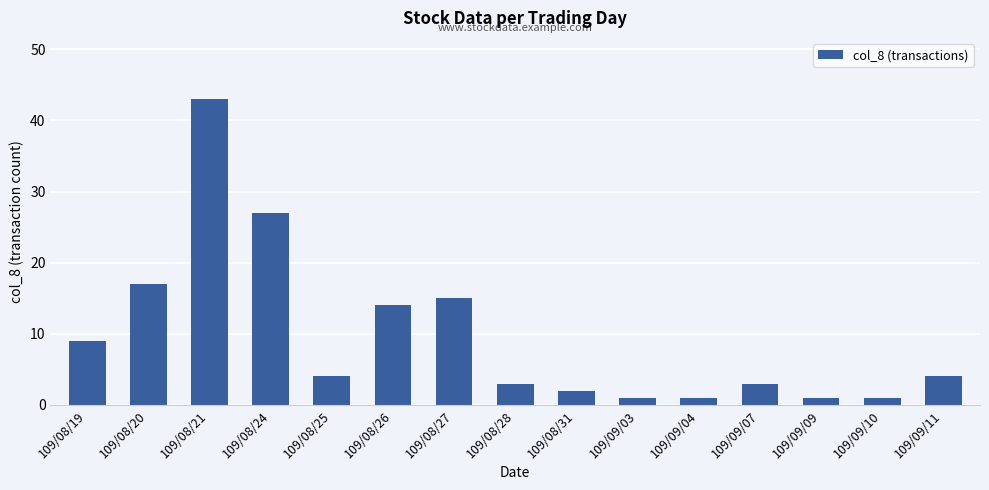

How many data points are less than 4?

7